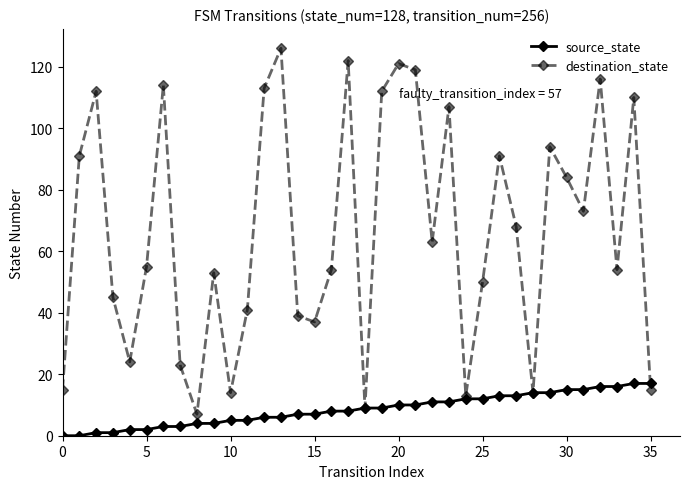

Reading left to right, what are all the values shown in this chart?

source_state: 0	0	1	1	2	2	3	3	4	4	5	5	6	6	7	7	8	8	9	9	10	10	11	11	12	12	13	13	14	14	15	15	16	16	17	17
destination_state: 15	91	112	45	24	55	114	23	7	53	14	41	113	126	39	37	54	122	9	112	121	119	63	107	13	50	91	68	14	94	84	73	116	54	110	15